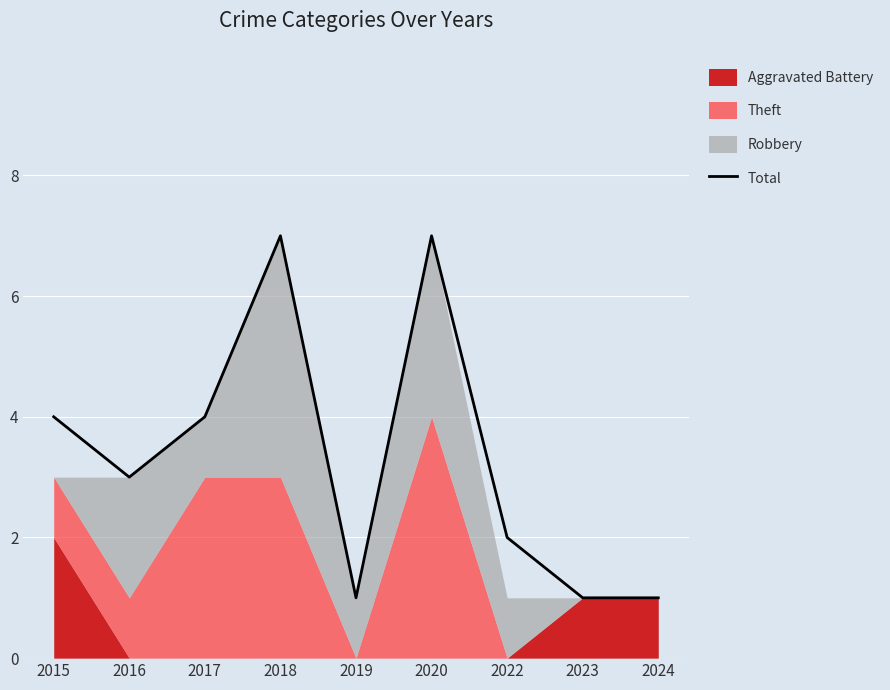

Rank the categories by value from lowest to highest.

2019, 2023, 2024, 2022, 2016, 2015, 2017, 2018, 2020